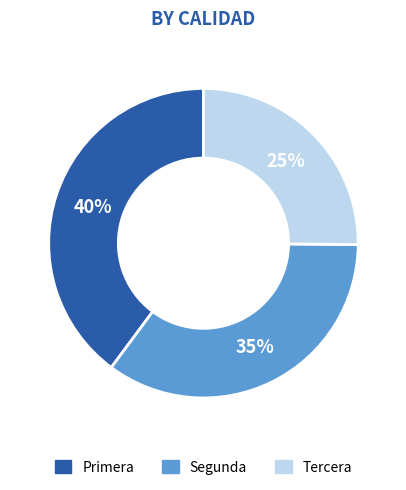

Is the sum of Segunda and Primera greater than half?

Yes